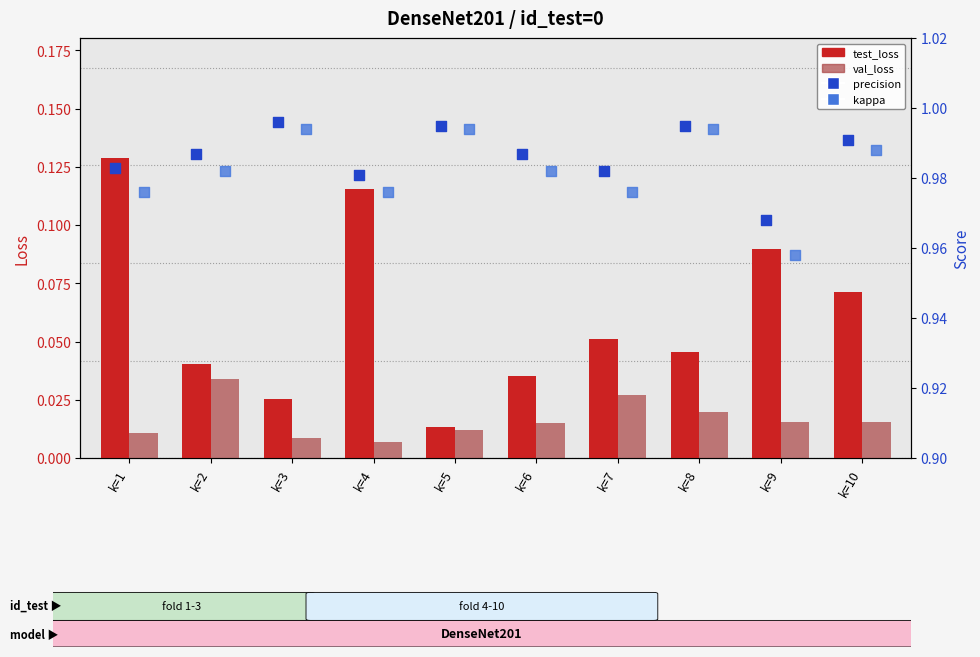

Is the value of val_loss at k=6 greater than the value of kappa at k=6?

No